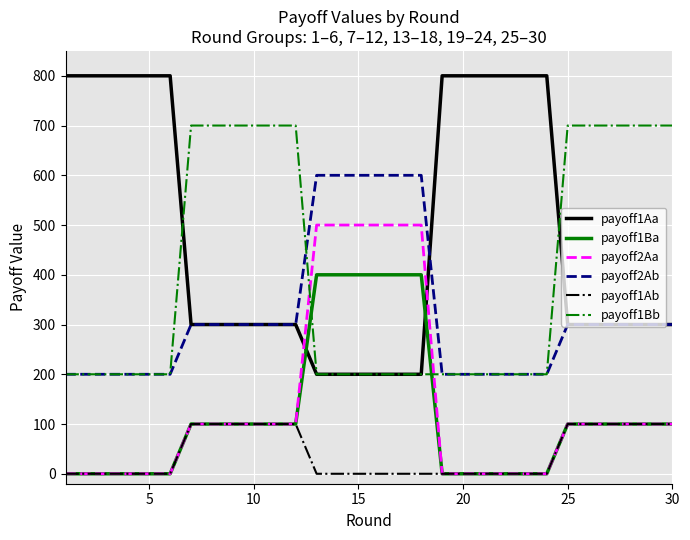

Which series has the largest range (max minus min)?

payoff1Aa